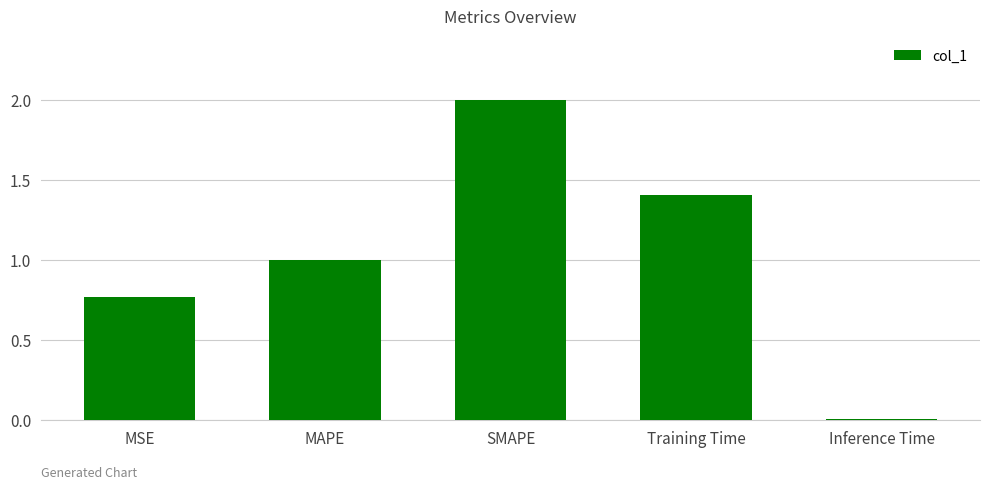

Does the chart contain stacked bars?

No